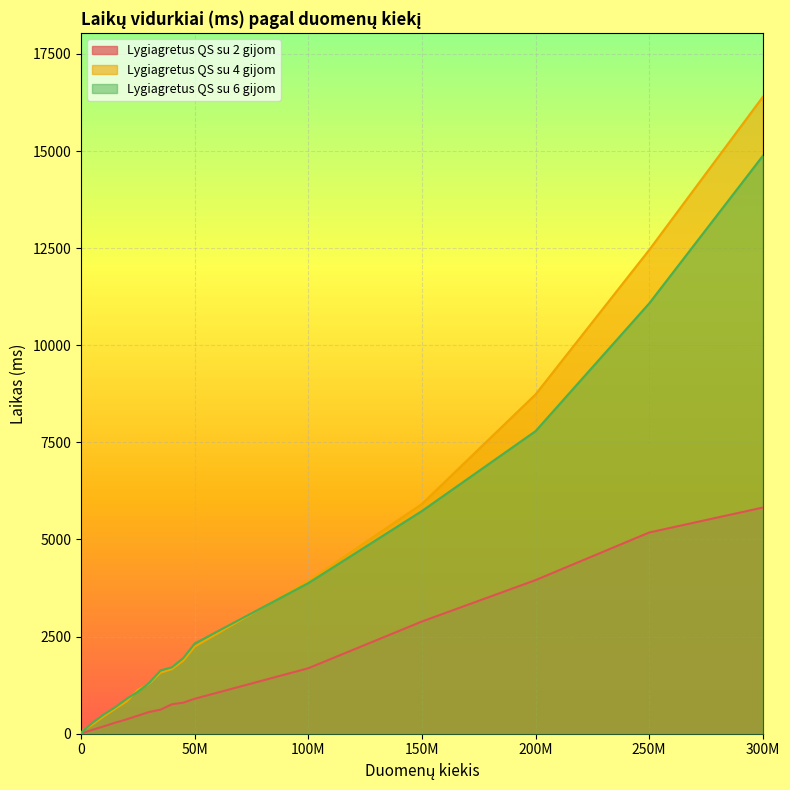

At which label is Lygiagretus QS su 4 gijom closest to 8197?

200M